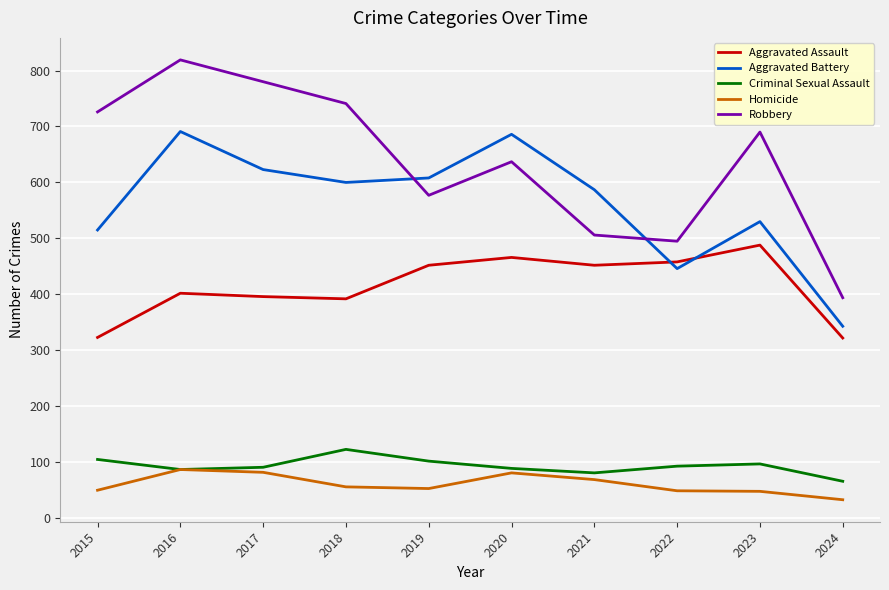

True or false: Homicide and Aggravated Battery intersect in this chart.

False